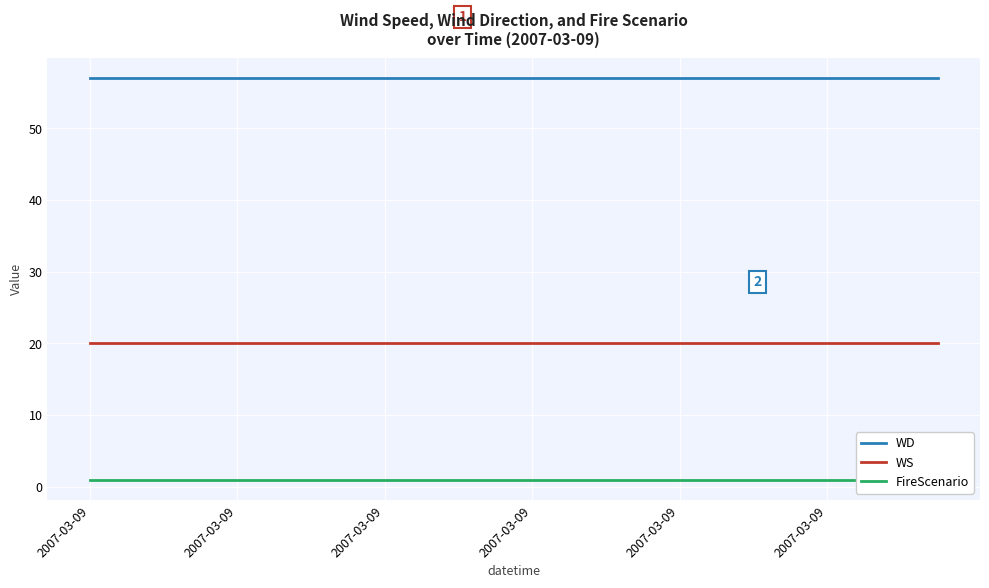

List the series in order of their overall mean, highest first.

WD, WS, FireScenario